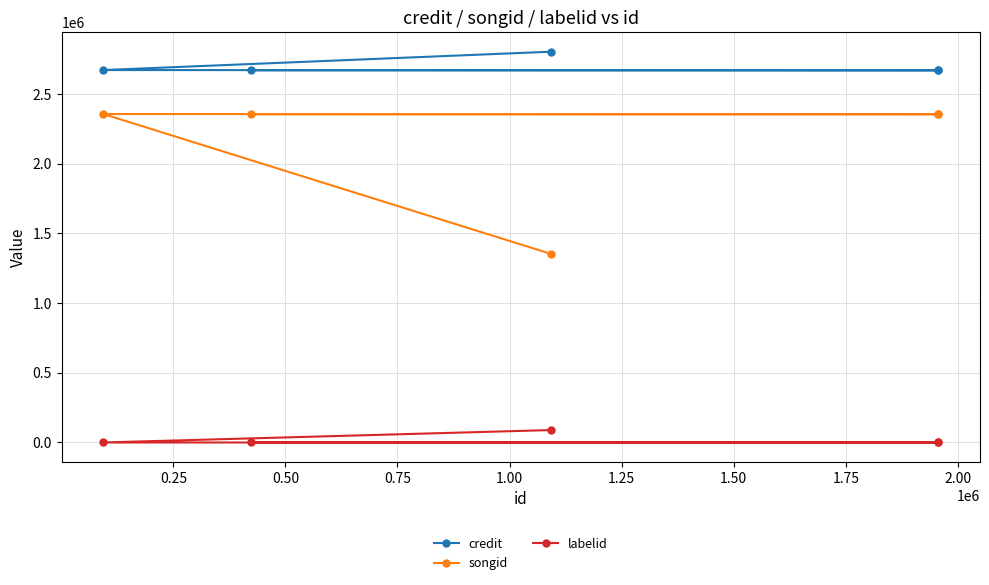

How many values in the songid series are below 2353924?

2